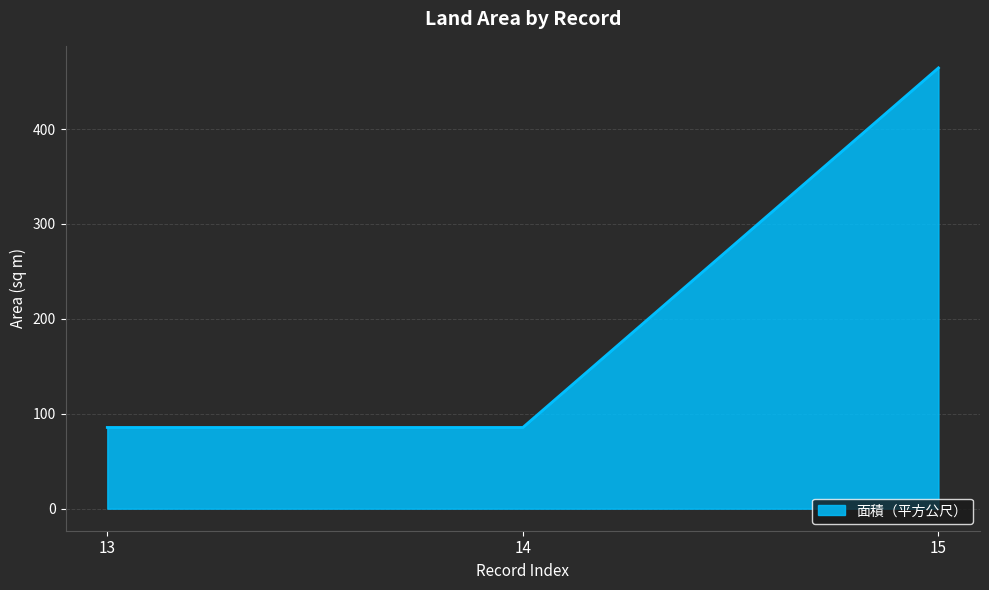

Does the chart have visible grid lines?

Yes